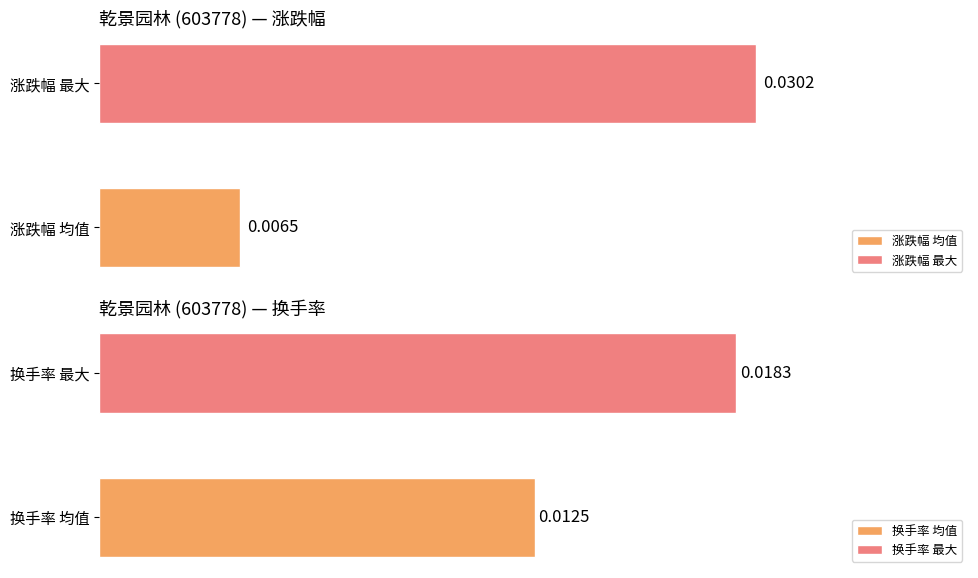

Which series has the largest range (max minus min)?

涨跌幅